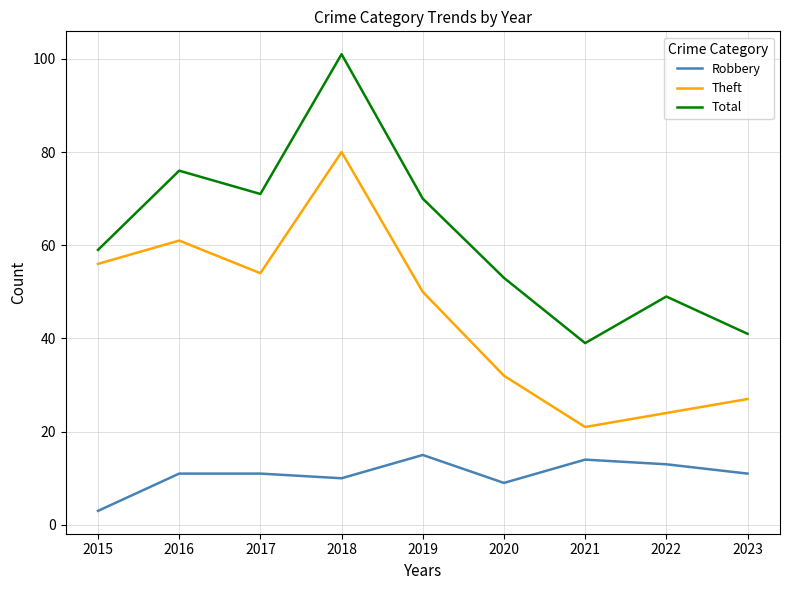

What is the sum of all Theft values?

405